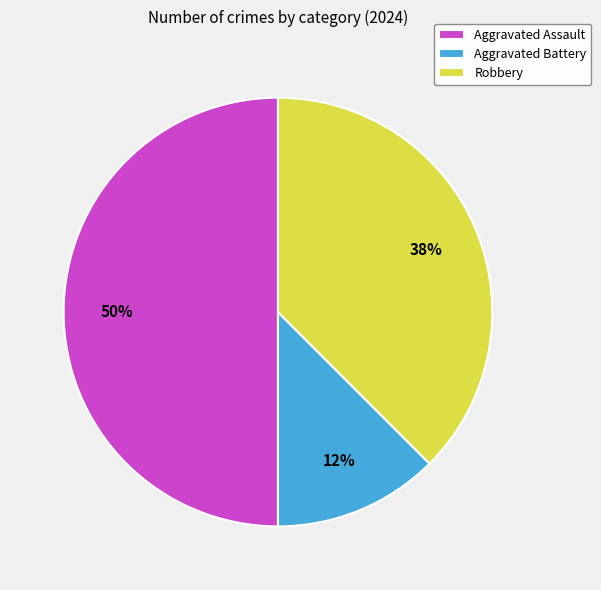

True or false: Robbery accounts for 38% of the total.

True